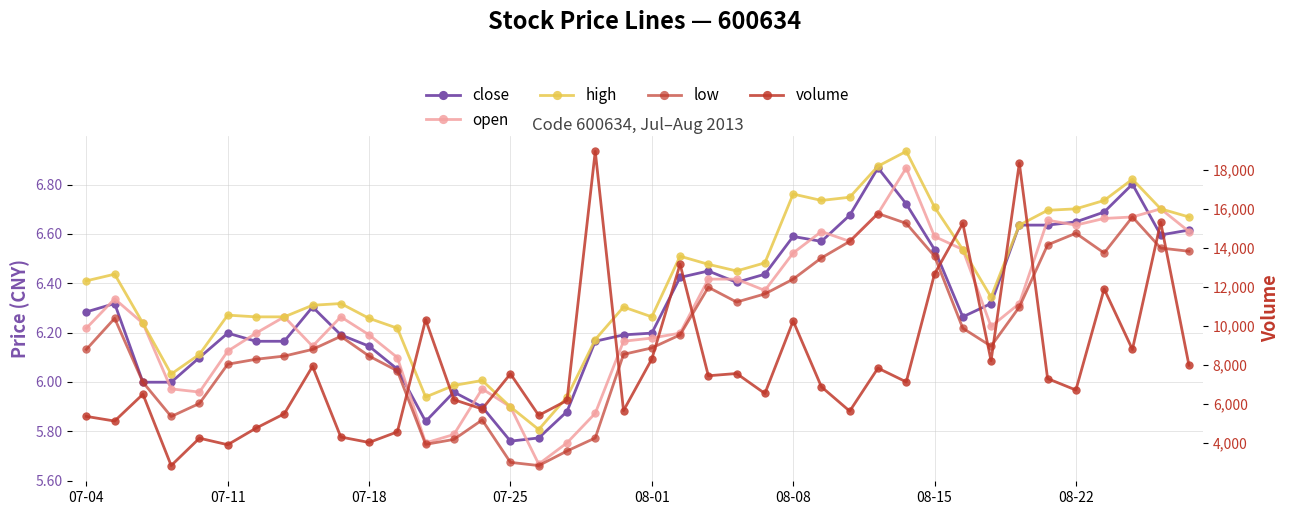

What is the difference between the maximum and minimum values in the high series?

1.1